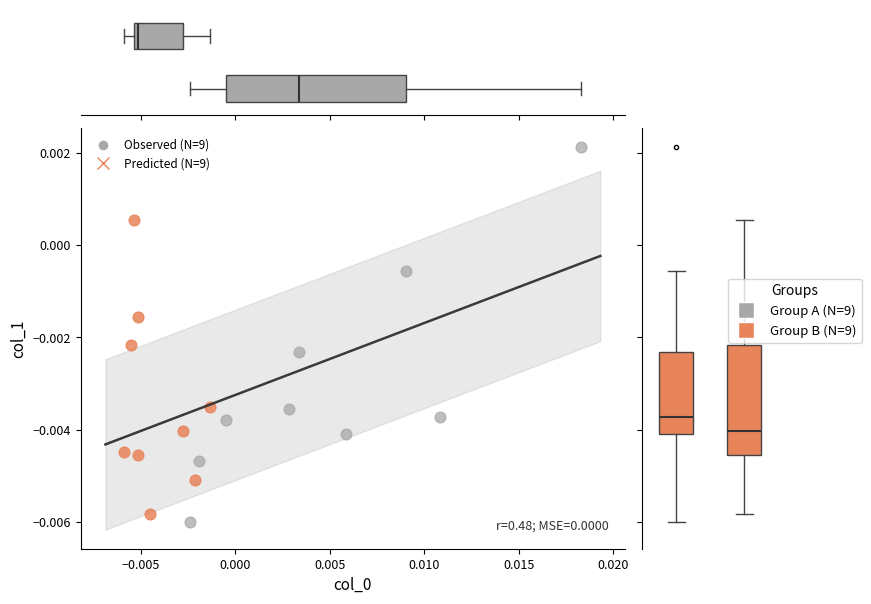

Which series has the widest spread of Y values?

Observed (N=9)